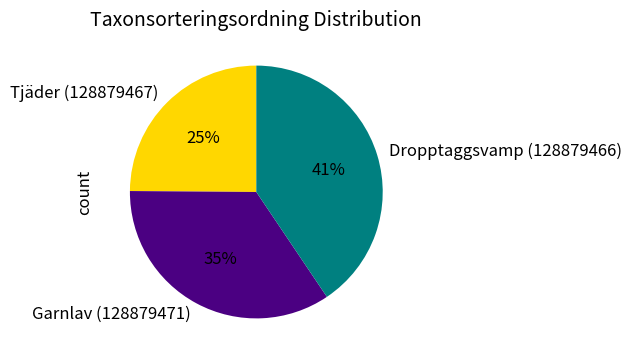

What is the ratio of the value at Garnlav (128879471) to the value at Dropptaggsvamp (128879466)?

0.9